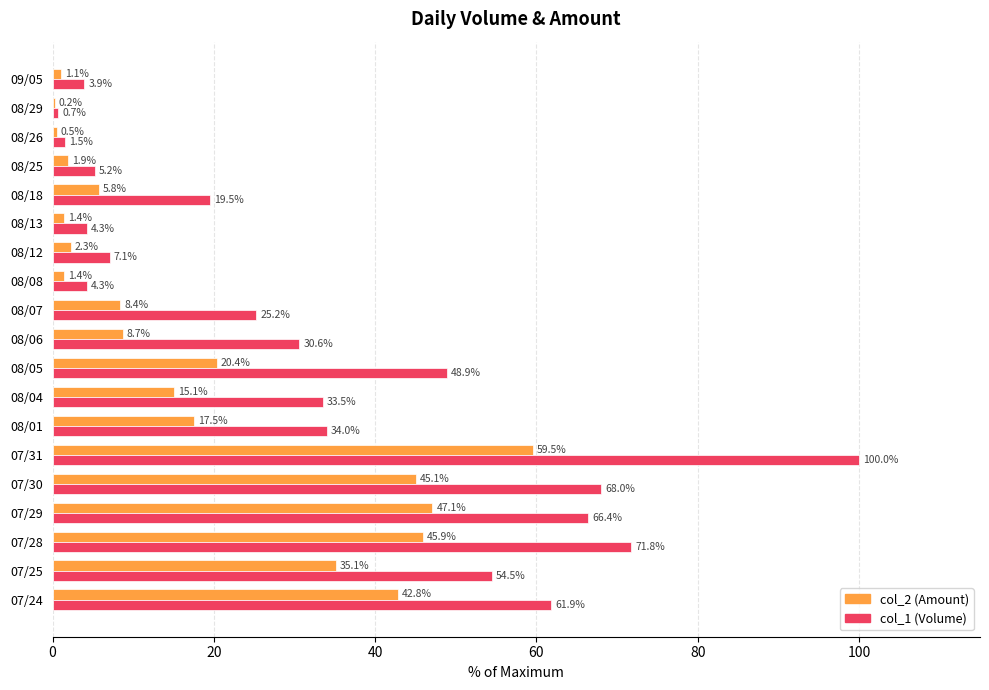

At which category does the chart reach its peak across all series?

07/31